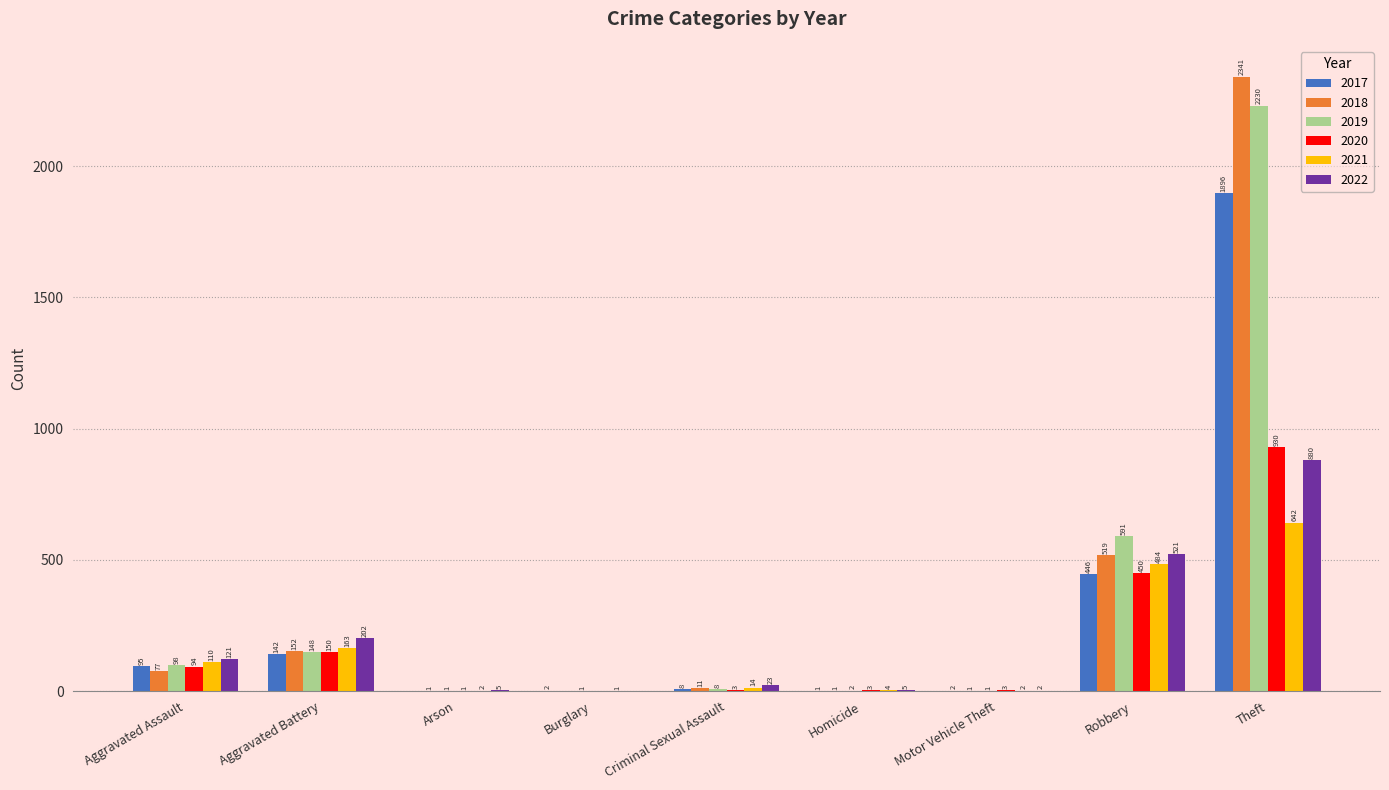

Which series has the largest total across all categories?

2018